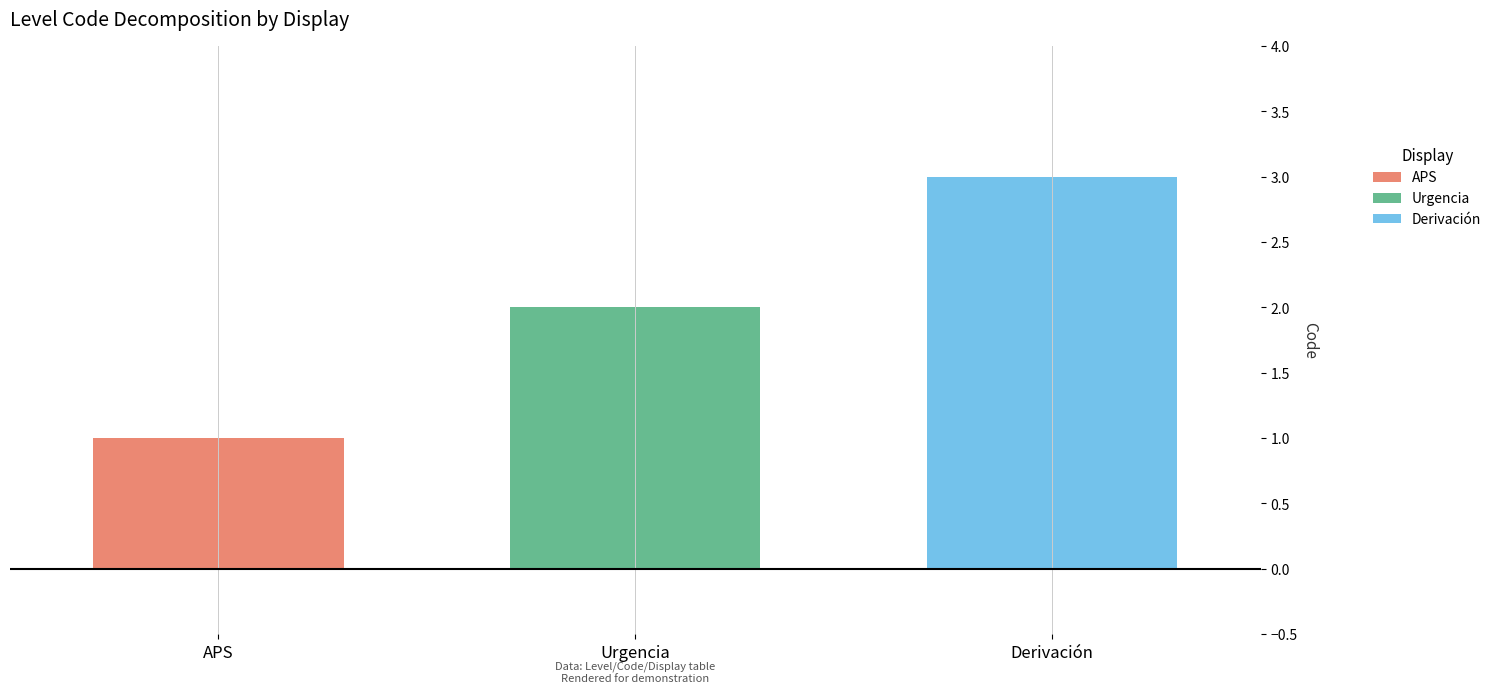

The value of Derivación at Urgencia is 3. True or false?

True